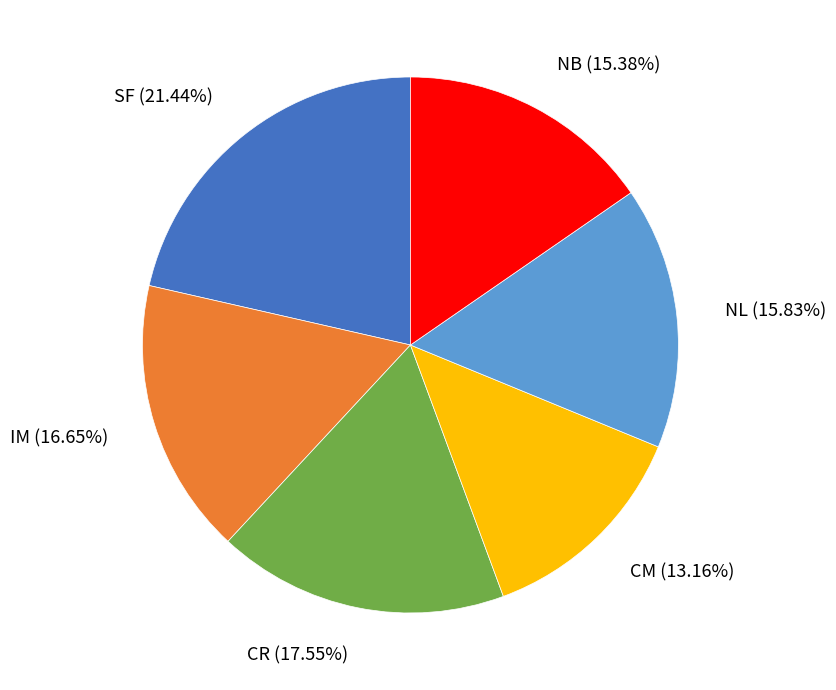

To the nearest percent, what is the combined percentage of NL and NB?

31%